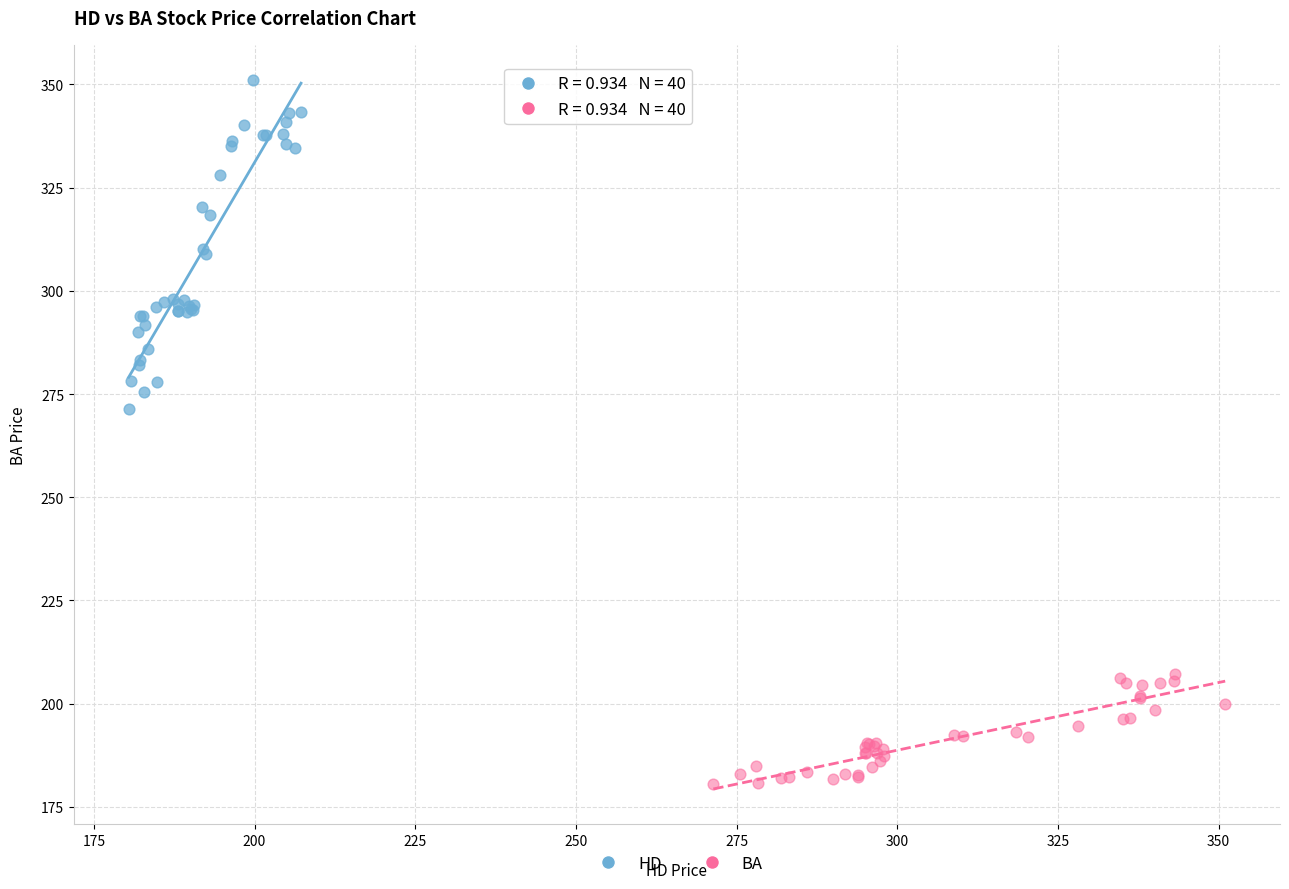

Which series has the widest spread of Y values?

HD